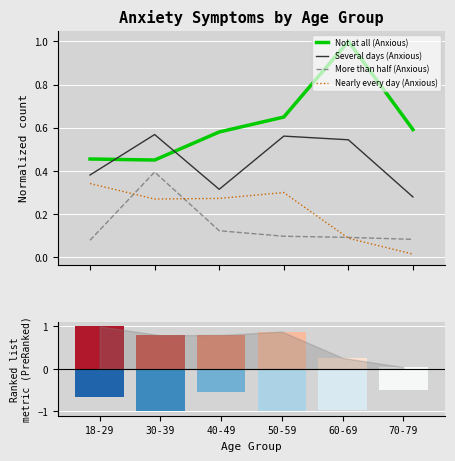

Count the number of categories in the chart.

6